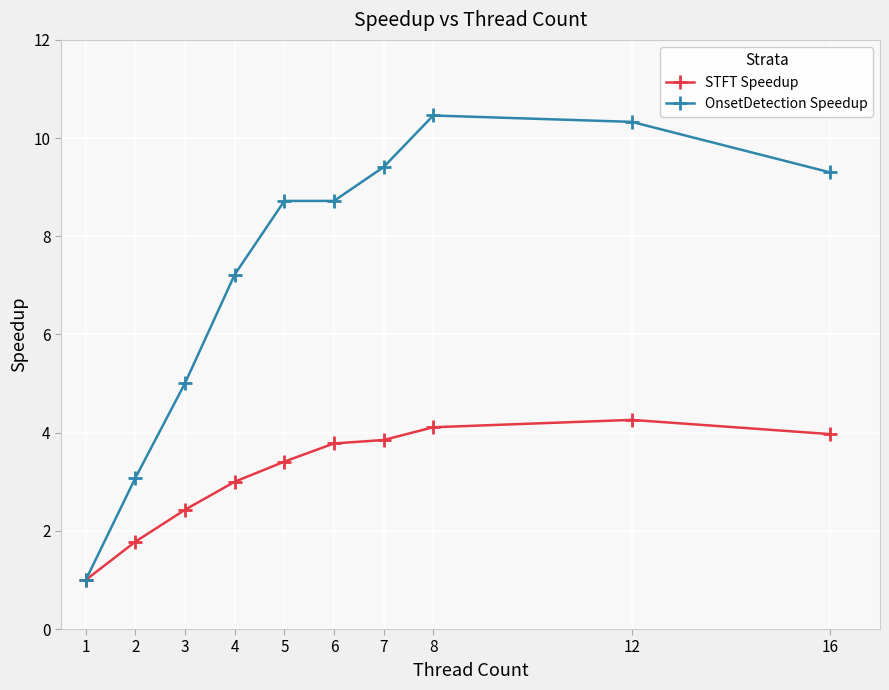

The STFT Speedup series shows 3.8 at 6. True or false?

True